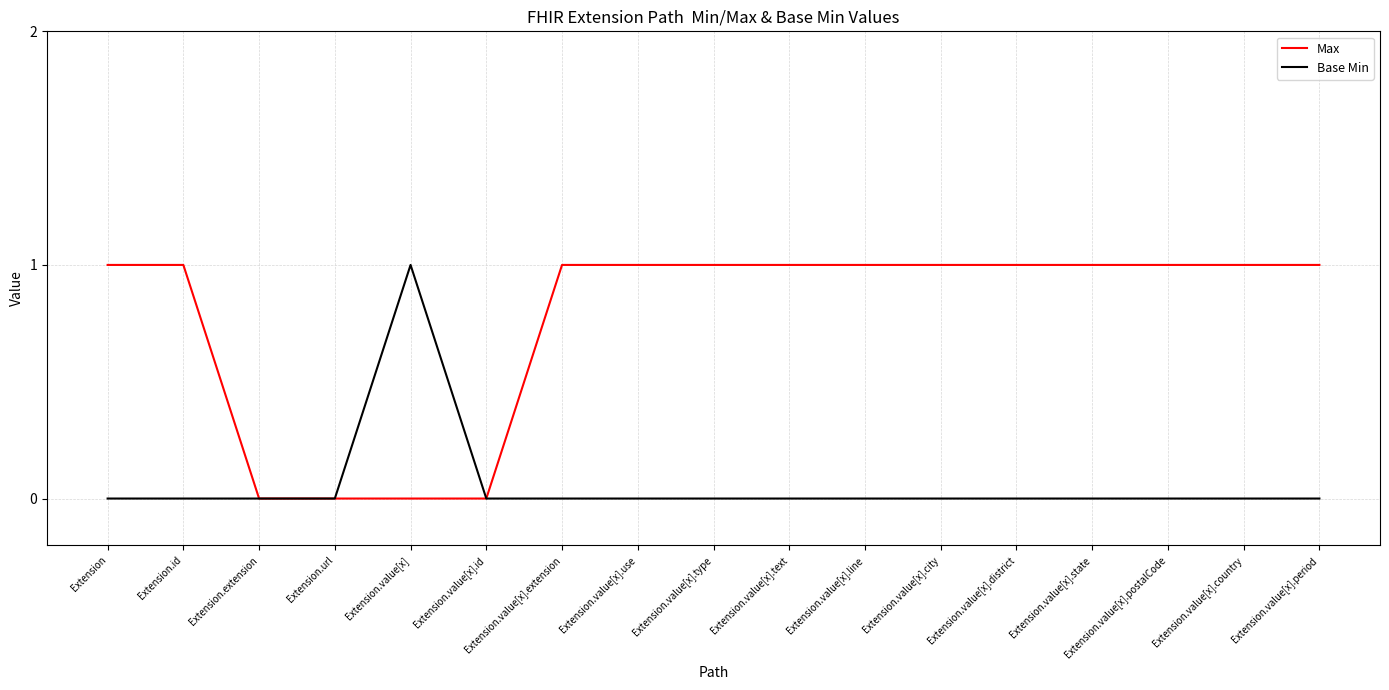

What are all the series names shown in the legend?

Max, Base Min